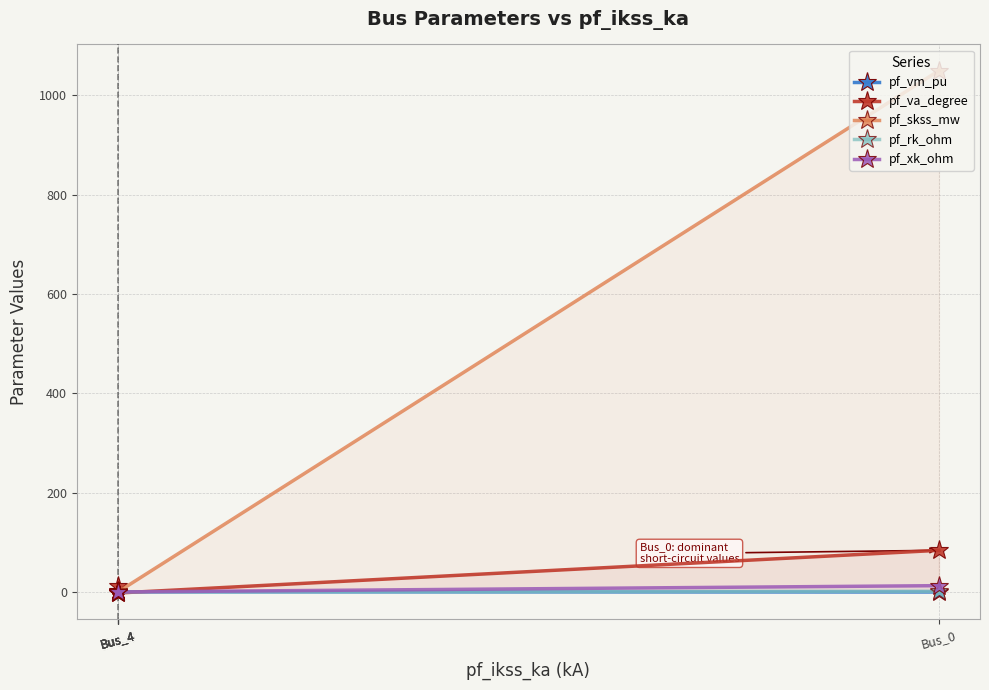

What is the difference between the maximum and minimum values in the pf_skss_mw series?

1049.5